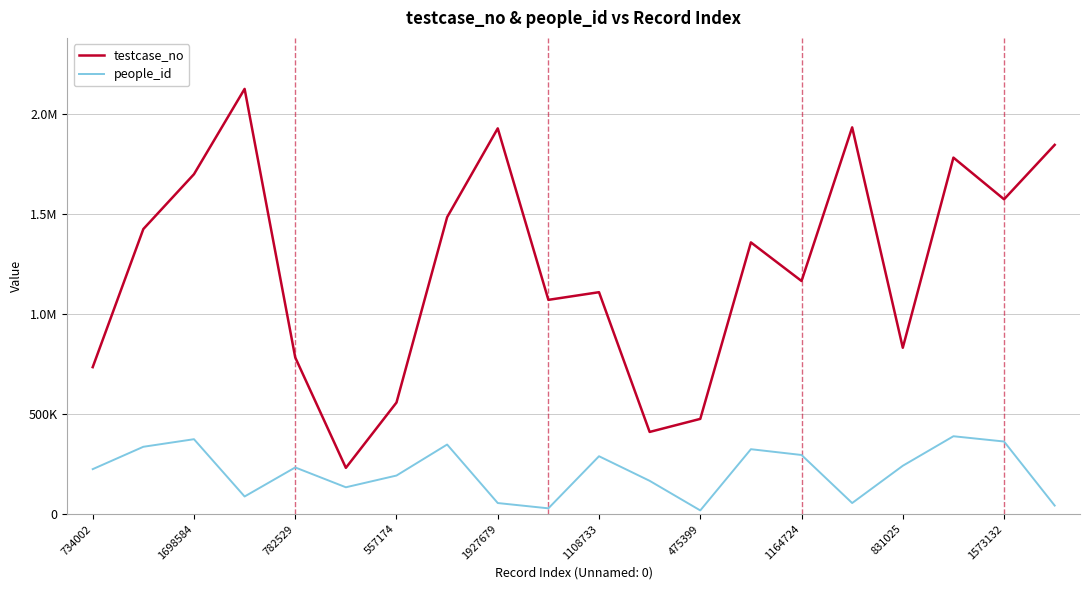

Which series has the largest range (max minus min)?

testcase_no